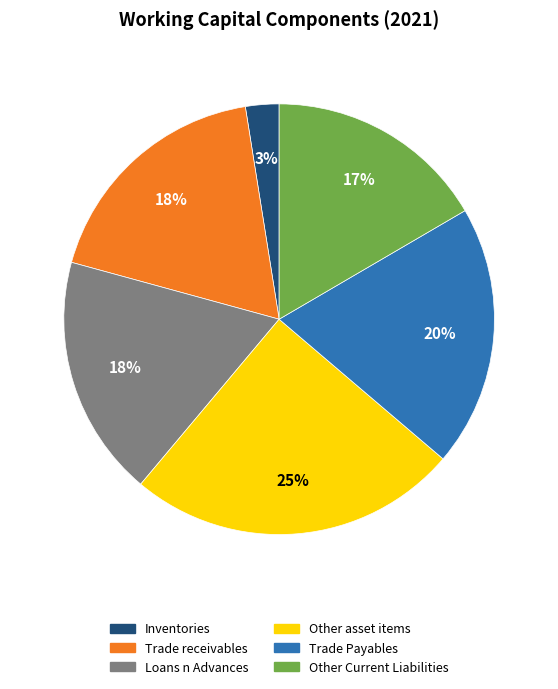

Between Loans n Advances and Other asset items, which is larger?

Other asset items